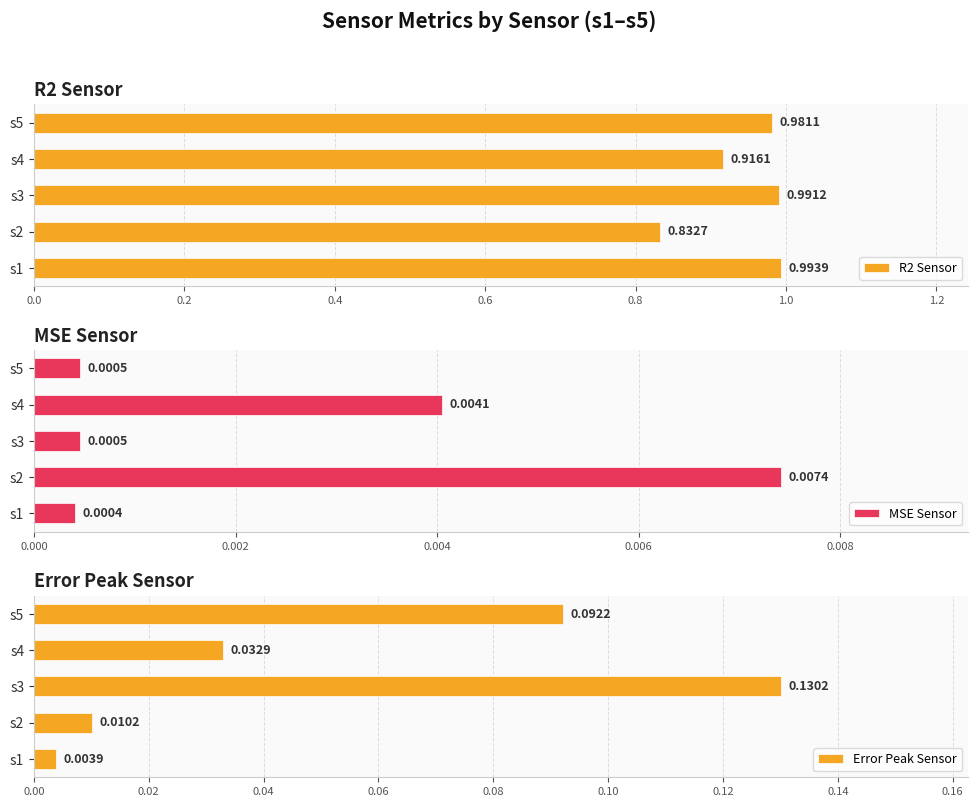

The MSE Sensor series shows 0.0 at 0.4. True or false?

False